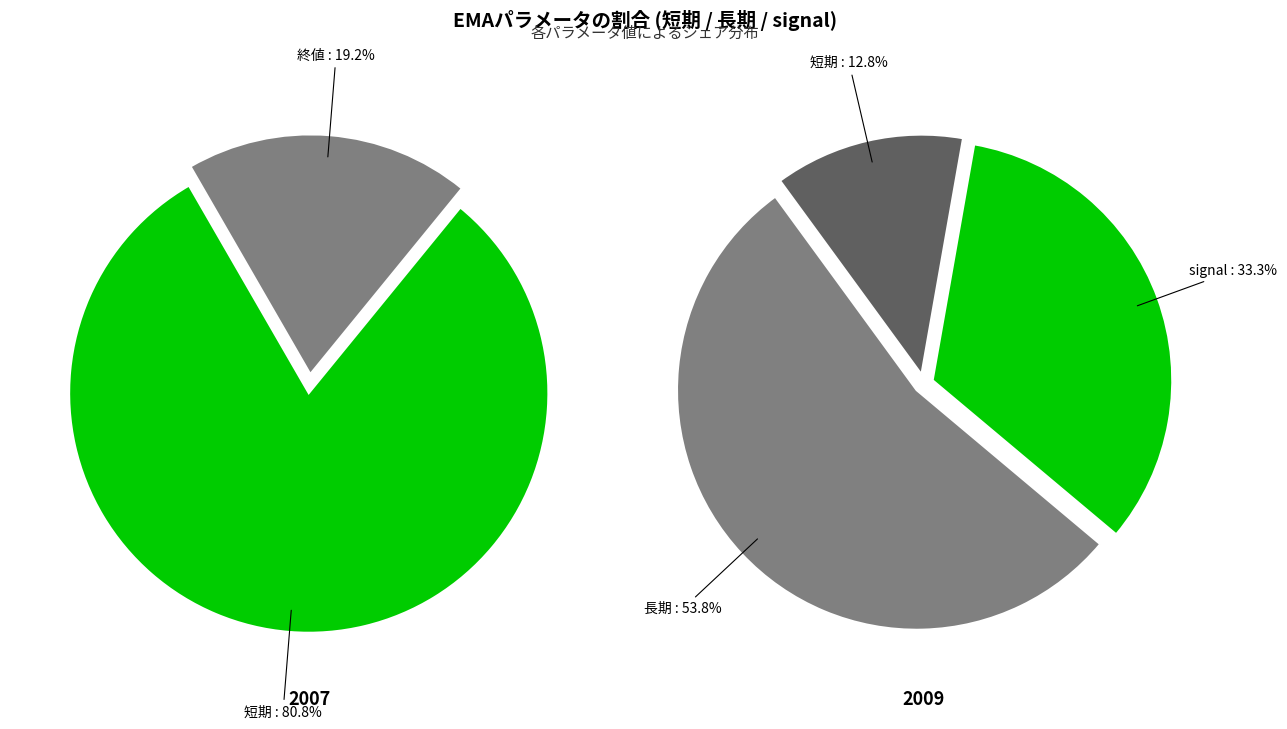

Count the number of slices in the pie.

2